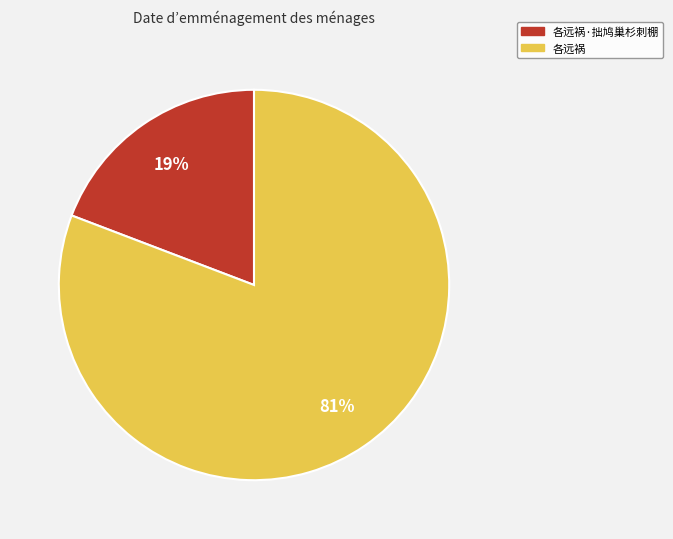

What is the ratio of the value at 各远祸·拙鸠巢杉刺棚 to the value at 各远祸?

0.2